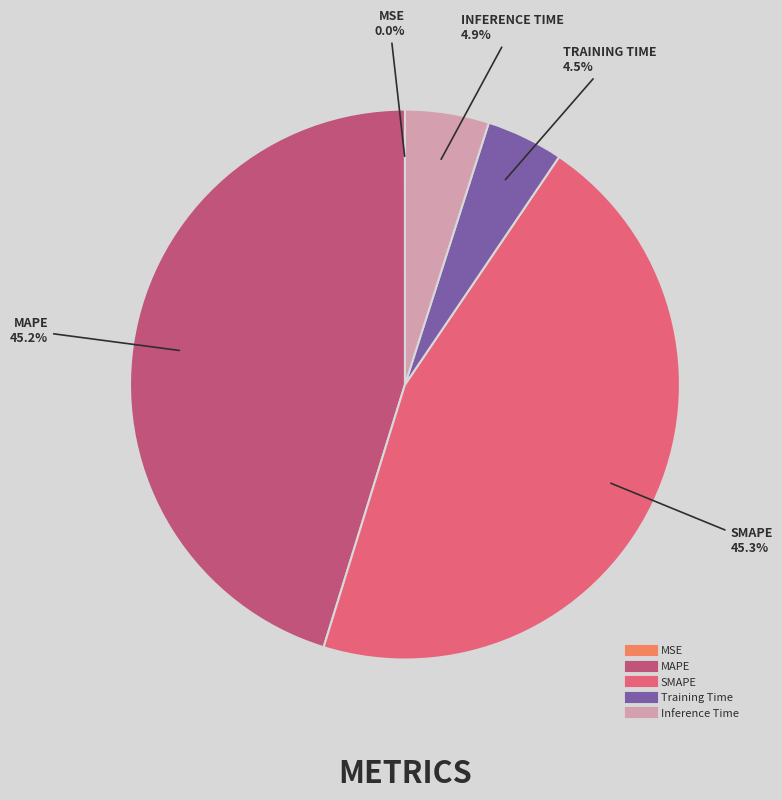

What is the total percentage of SMAPE and Training Time?

49.8%